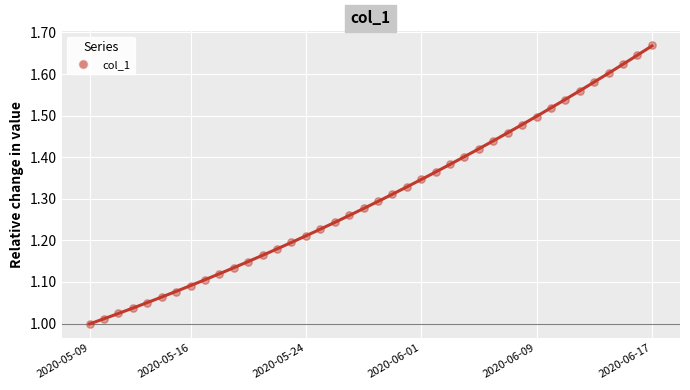

What is the range of Y values (max minus min)?

0.7